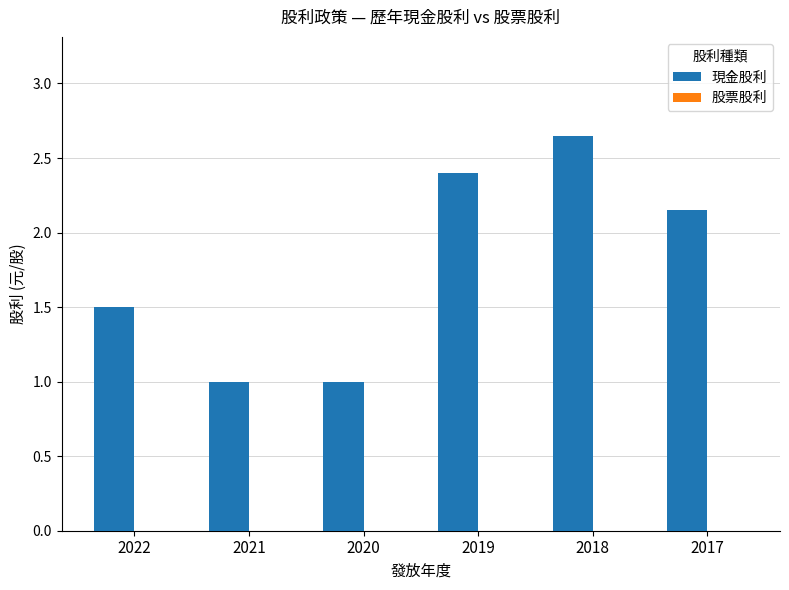

What is the difference between the second highest and minimum values?

1.4